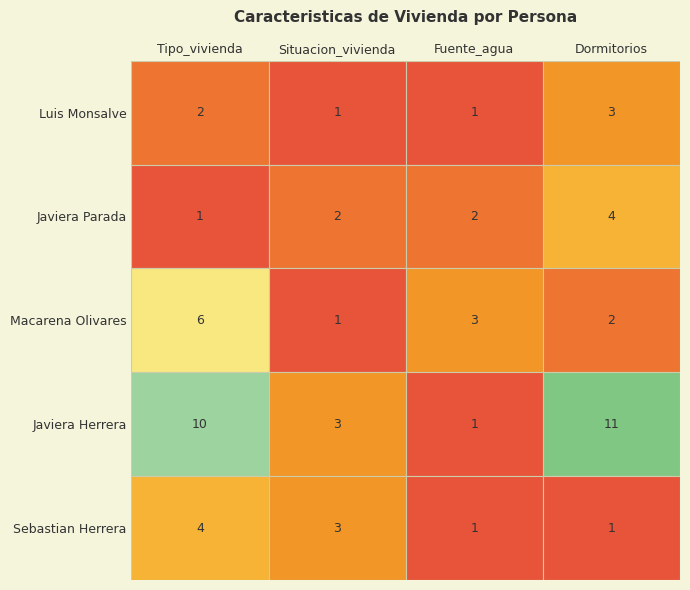

How many Javiera Parada values are between 2 and 4?

3